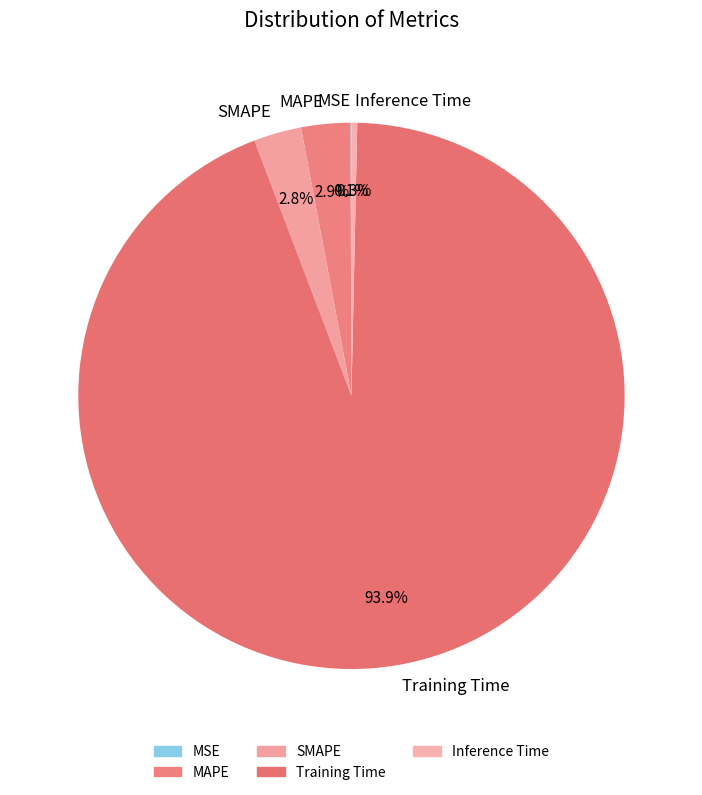

What is the majority slice?

Training Time